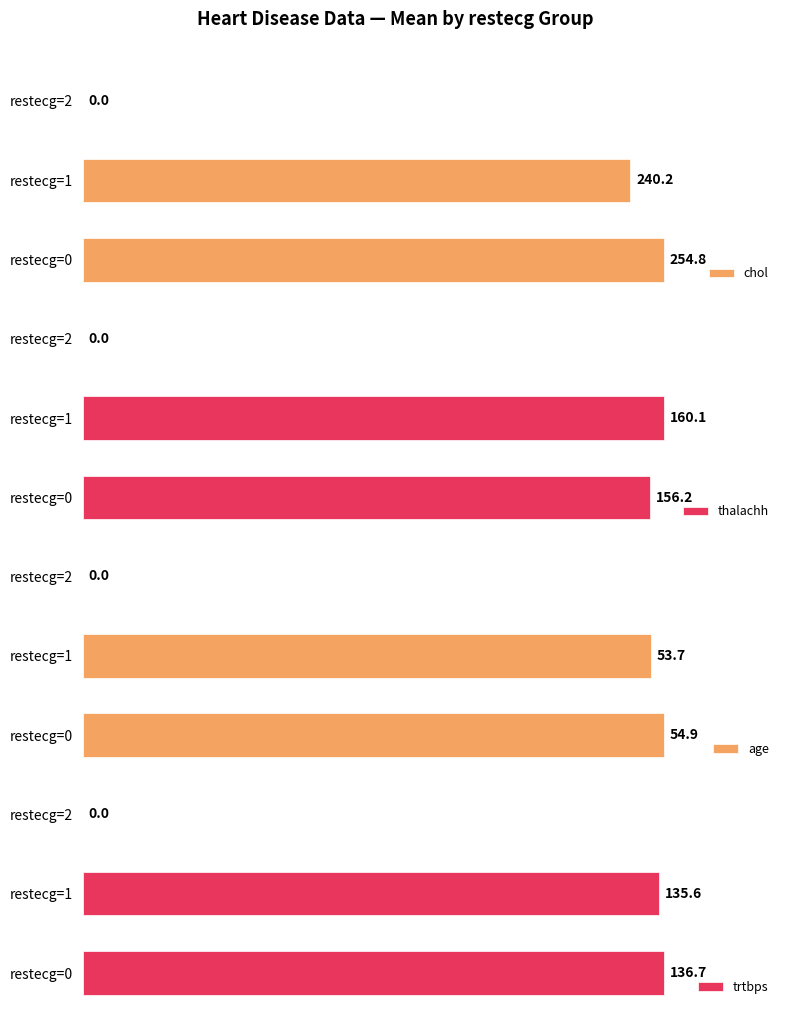

At which label is chol closest to 127?

restecg=1